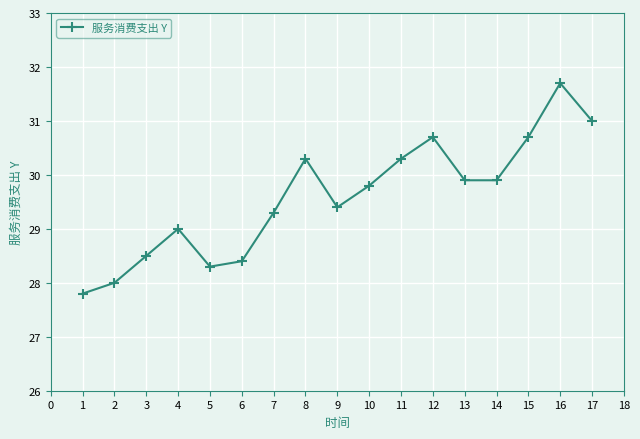

At which category does the chart reach its minimum across all series?

1